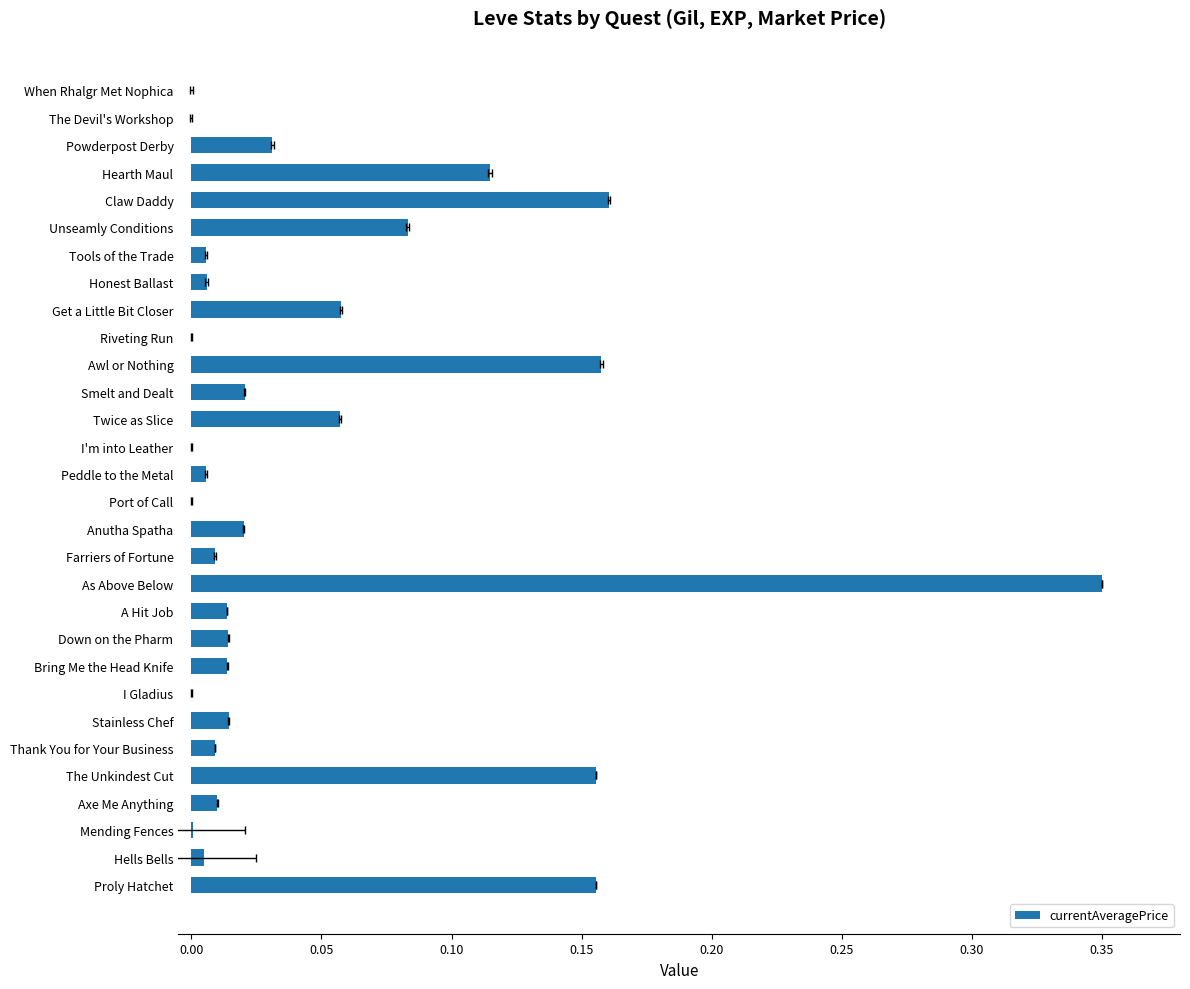

Reading left to right, list all the values displayed in this chart.

0.2	0.0	0.0	0.0	0.2	0.0	0.0	0.0	0.0	0.0	0.0	0.3	0.0	0.0	0.0	0.0	0.0	0.1	0.0	0.2	0.0	0.1	0.0	0.0	0.1	0.2	0.1	0.0	0.0	0.0